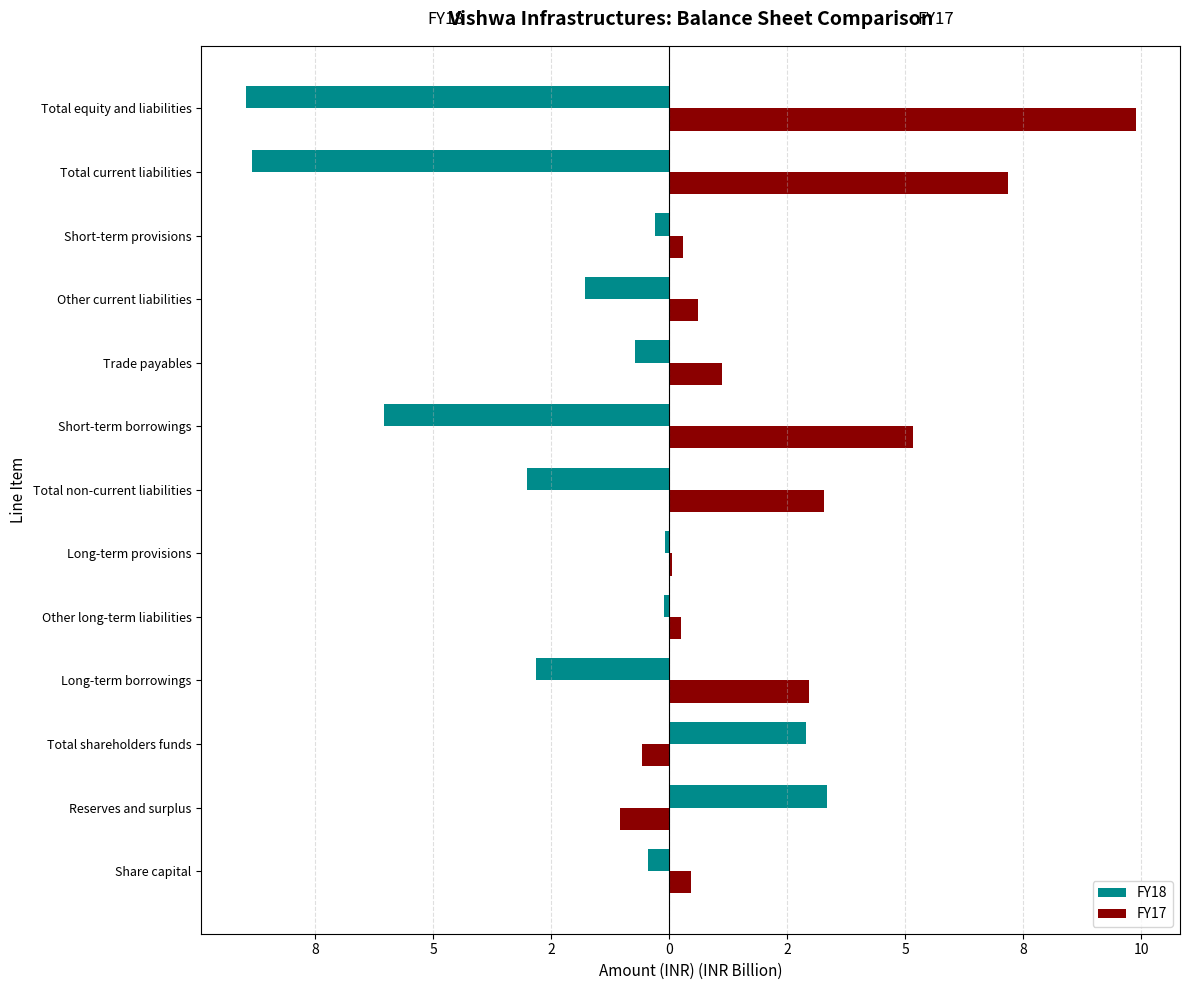

What are all the series names shown in the legend?

FY18, FY17